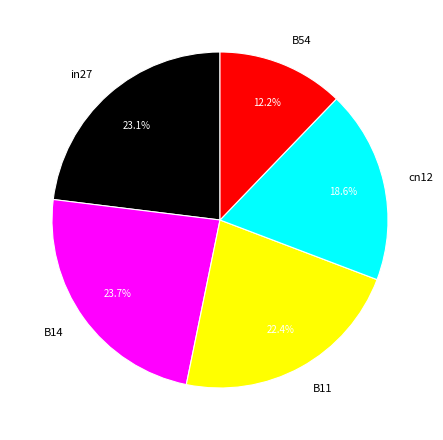

Which has a higher value, in27 or cn12?

in27